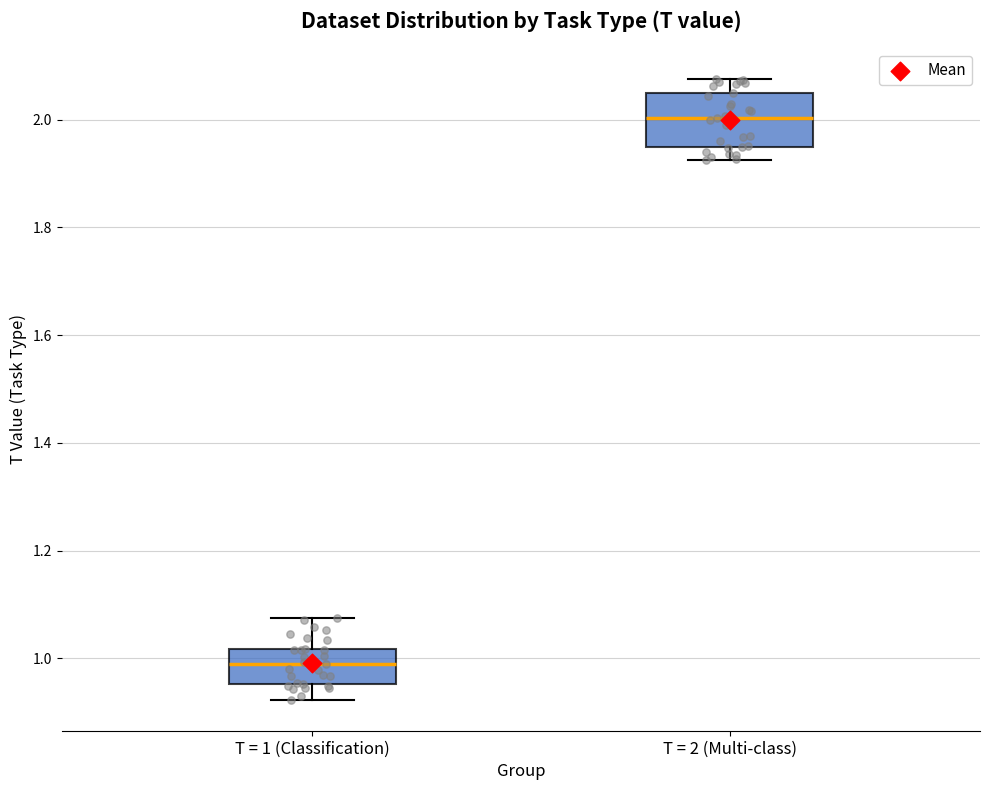

Where is the upper edge of the box for T = 1 (Classification) on the y-axis? The values are not printed on the chart, so give them approximately, as read against the axis.

1.02